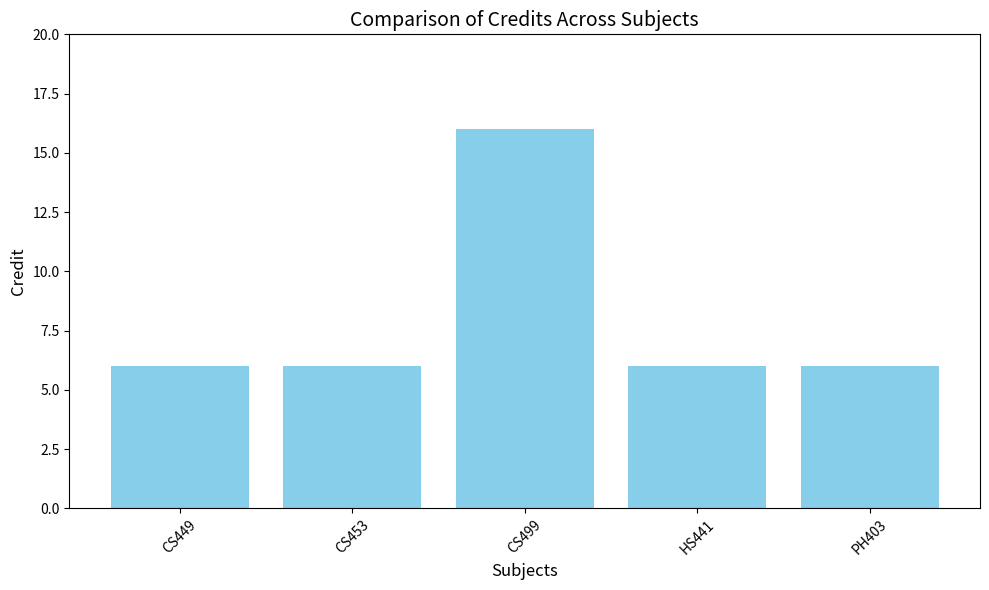

How many data points does each series have?

5